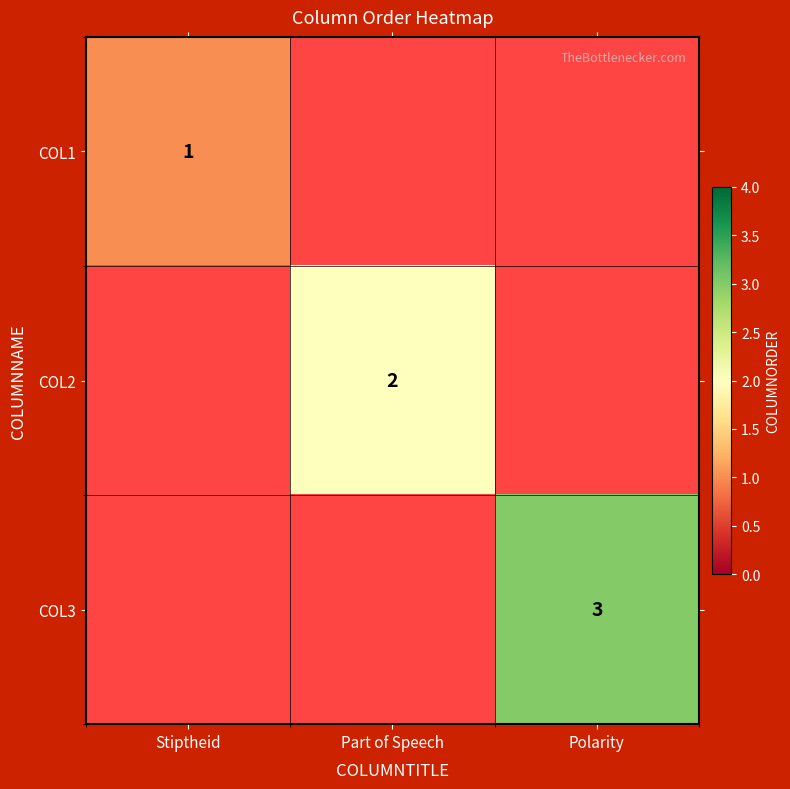

Is it true that COL1 equals 1 at Stiptheid?

True